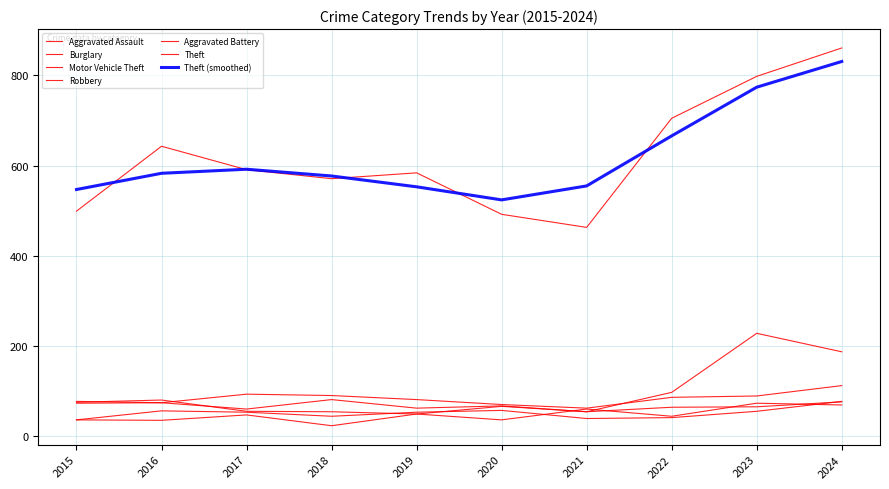

True or false: Theft and Aggravated Assault cross at least once.

False